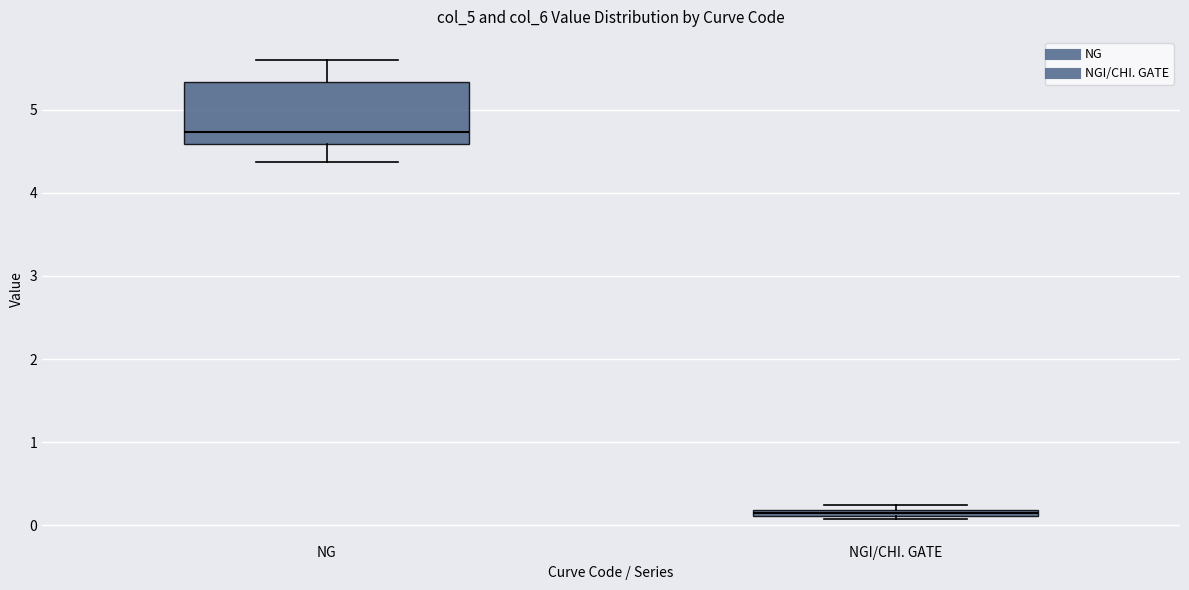

Comparing the boxes themselves (not the whiskers), which one is the tallest?

NG